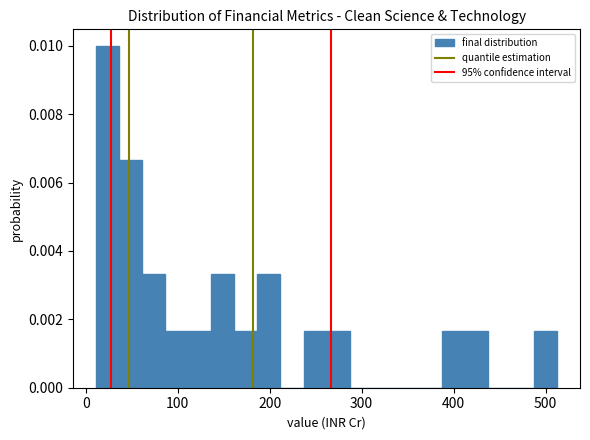

Around what value on the x-axis is the tallest bar? Give the approximate position of its centre, as read against the axis.

20